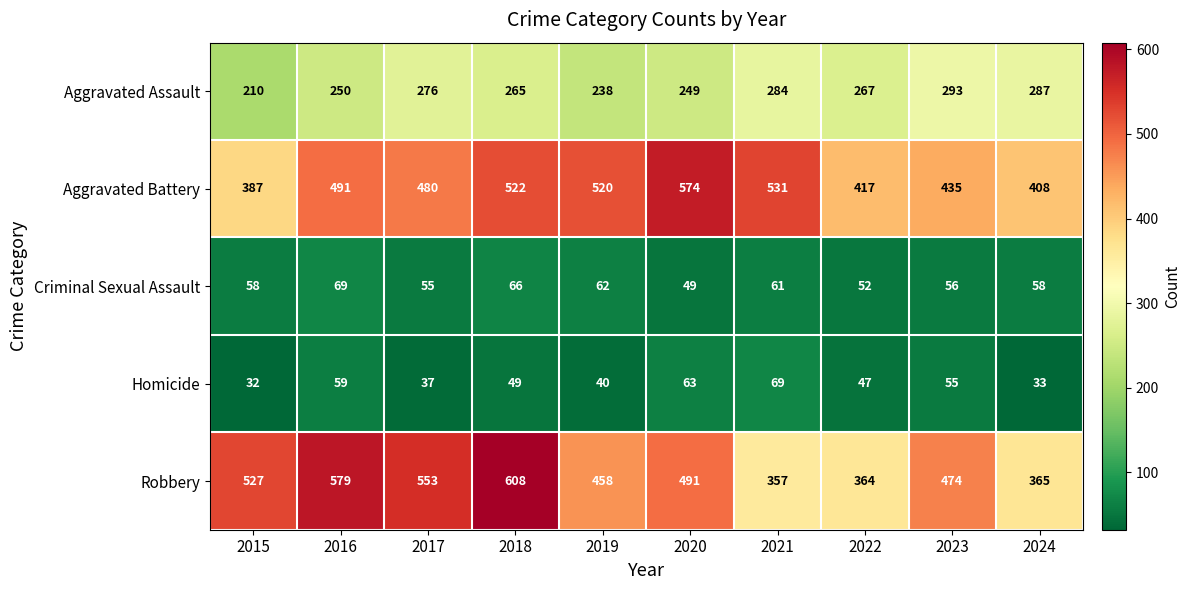

What is the difference between the Aggravated Battery values at 2022 and 2024?

9